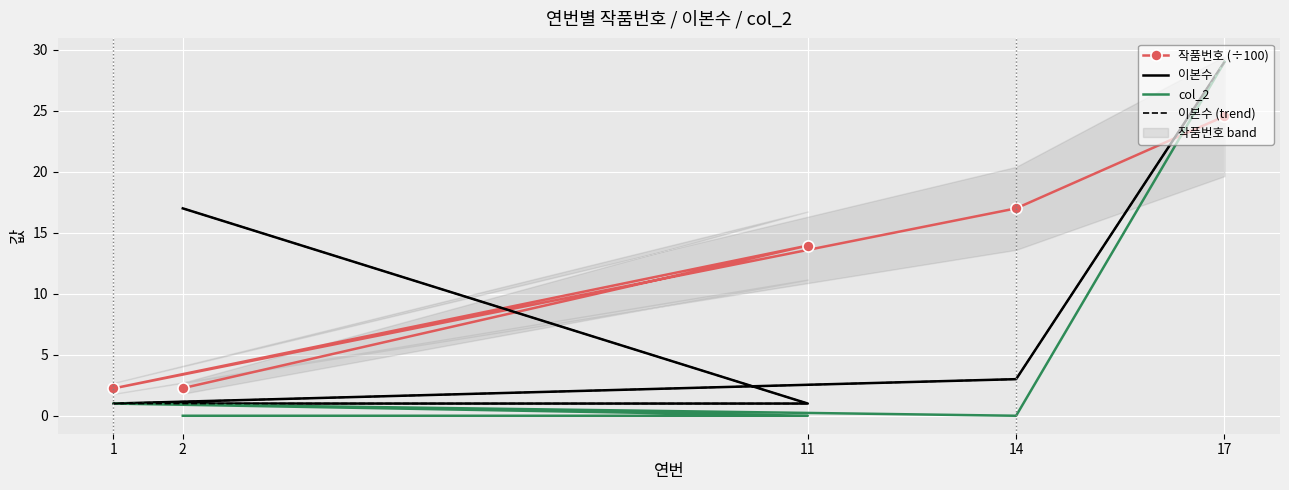

True or false: 이본수 has a value of 1.7 at 11.

False